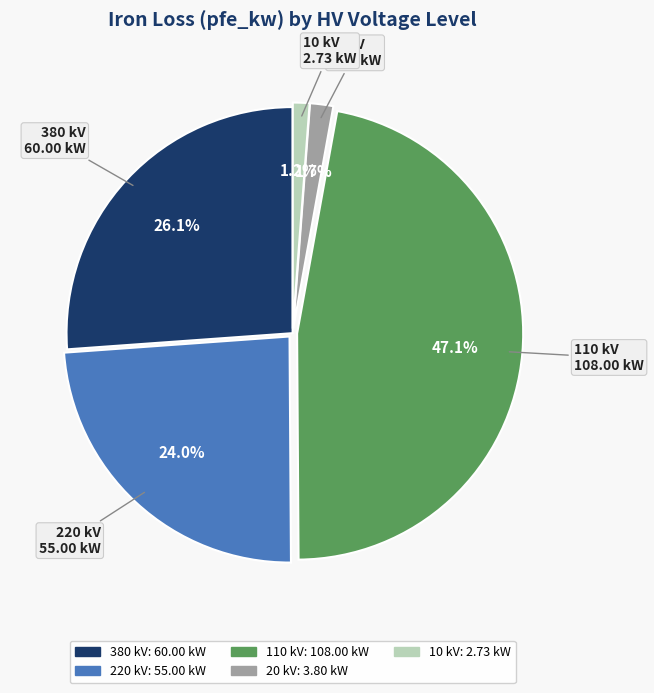

How many segments does this pie chart have?

5